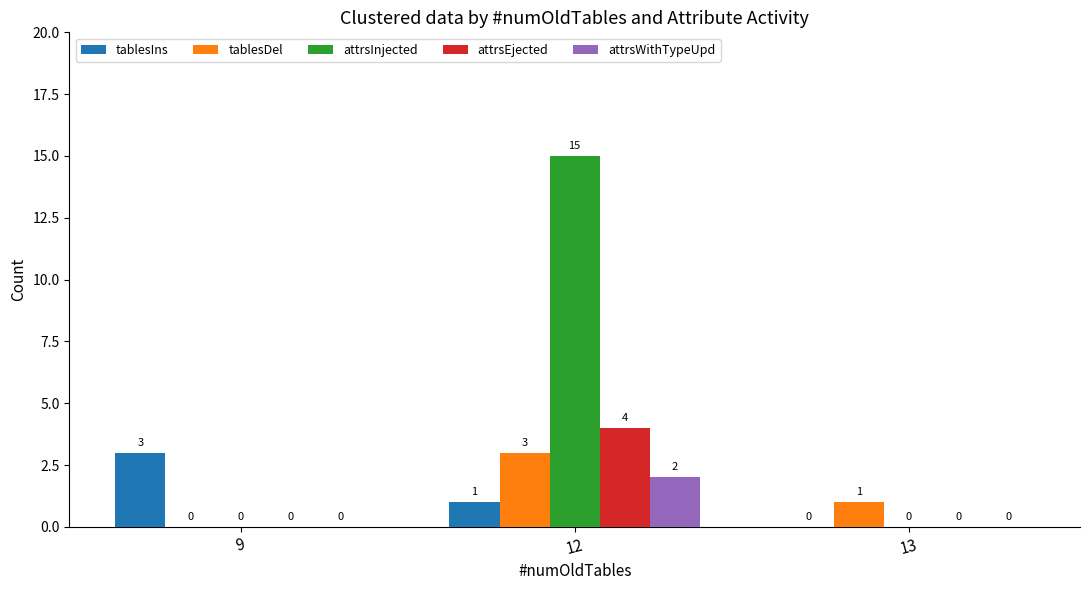

How many values in attrsInjected are above zero?

1